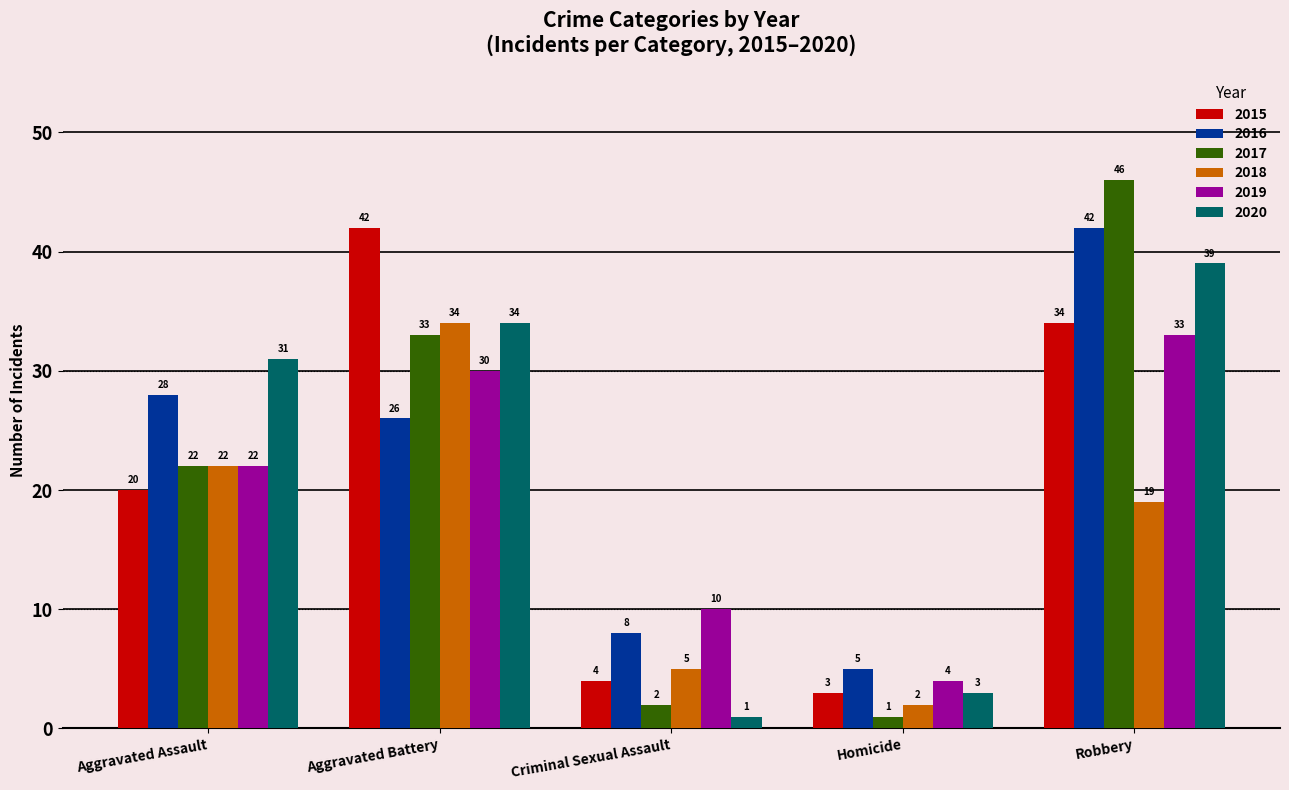

Which series changed the most between Homicide and Robbery?

2017